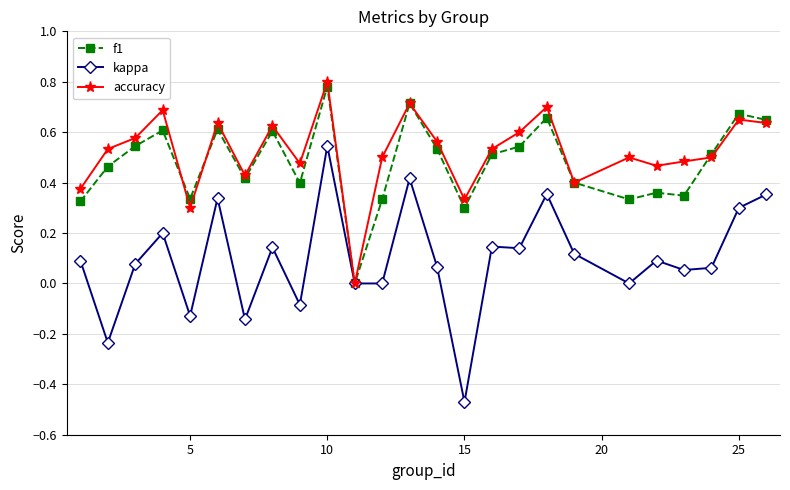

How many lines are shown in the chart?

3